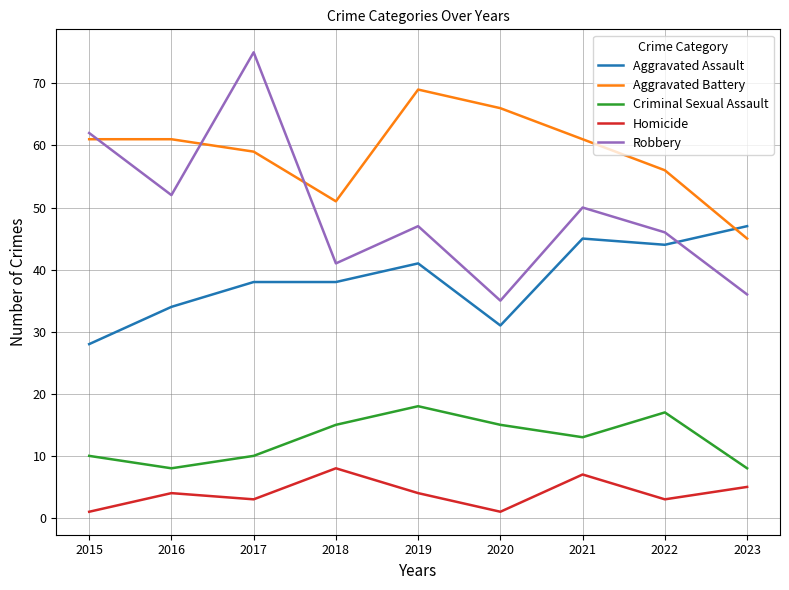

True or false: Aggravated Battery and Criminal Sexual Assault cross at least once.

False